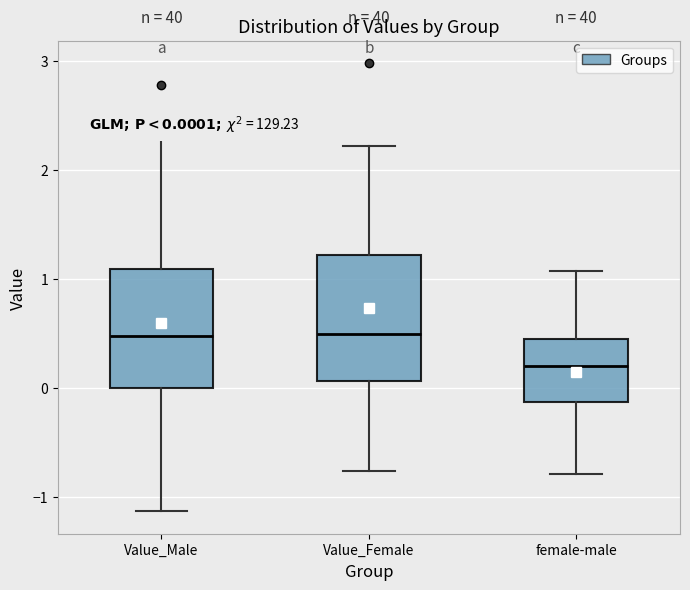

Which box has the lowest median line?

female-male